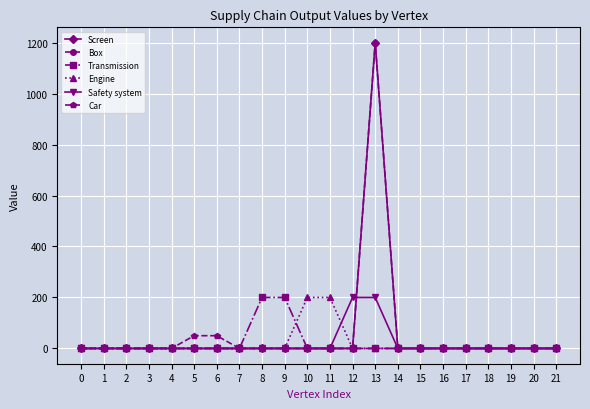

What is the average value of the Engine series?

18